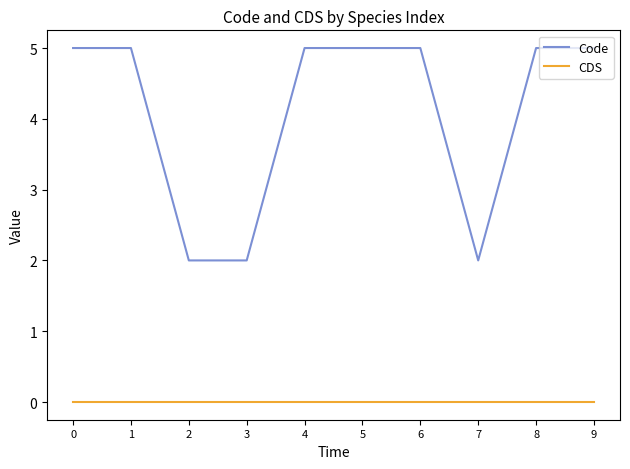

Which series has the largest total across all categories?

Code